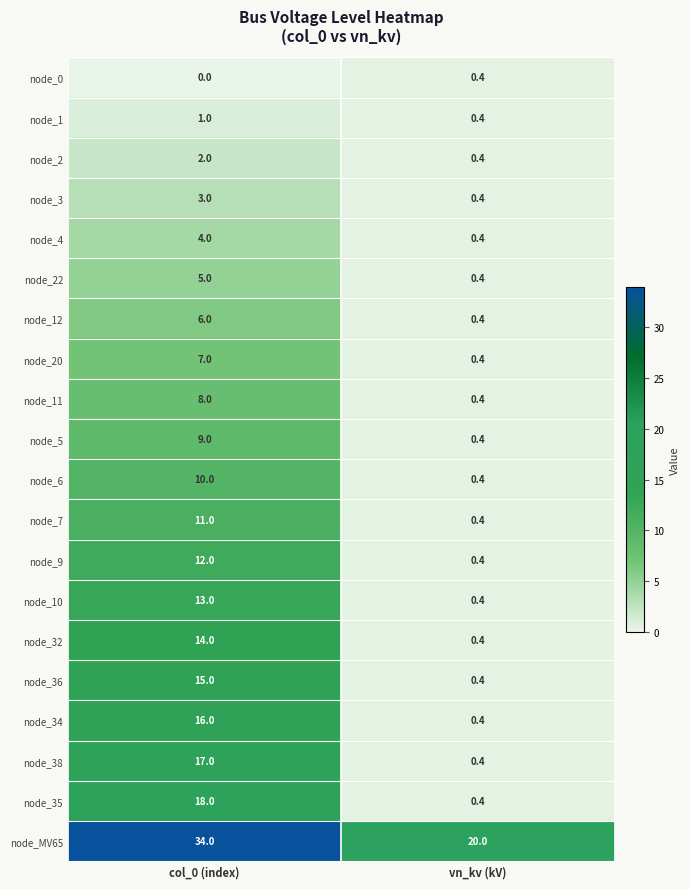

How many data points in node_6 are less than 10?

1